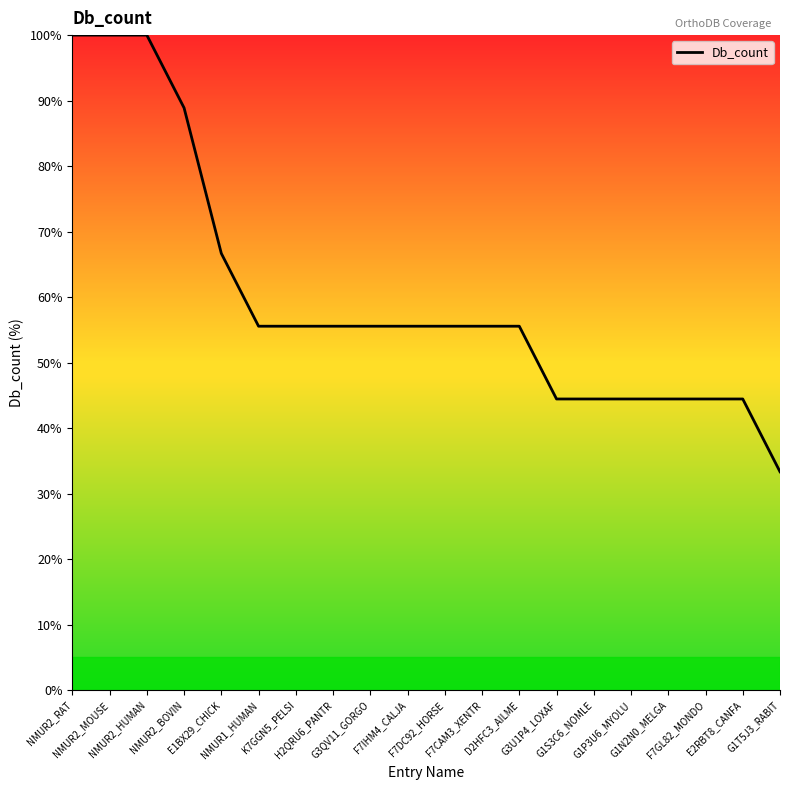

Reading right to left, transcribe all the data shown in this chart.

33.3	44.4	44.4	44.4	44.4	44.4	44.4	55.6	55.6	55.6	55.6	55.6	55.6	55.6	55.6	66.7	88.9	100.0	100.0	100.0